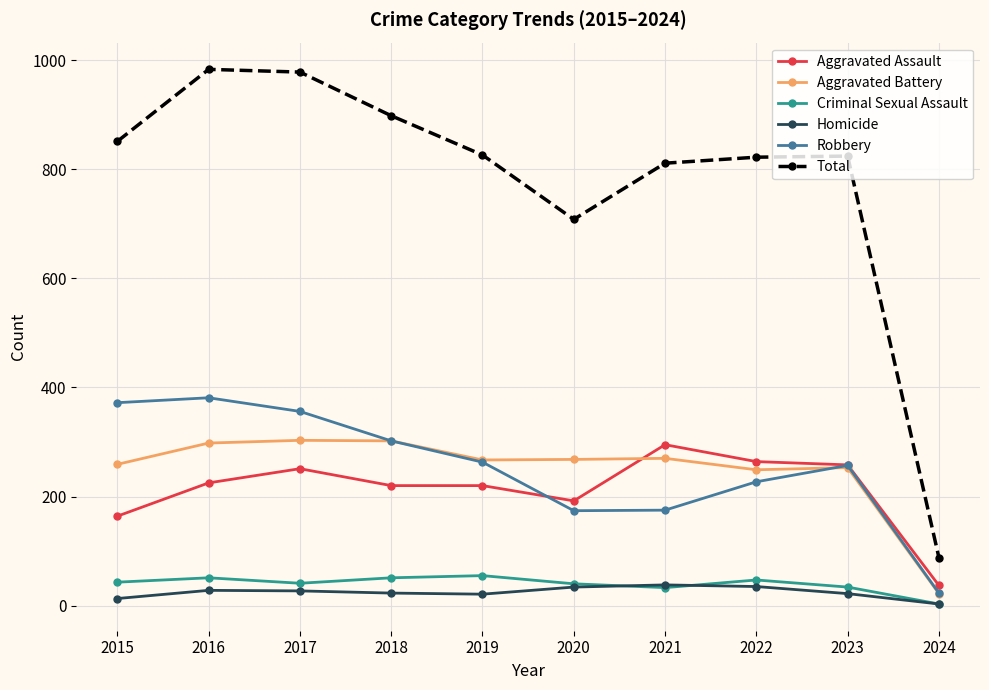

What is the sum of the Robbery values at 2024 and 2019?

286